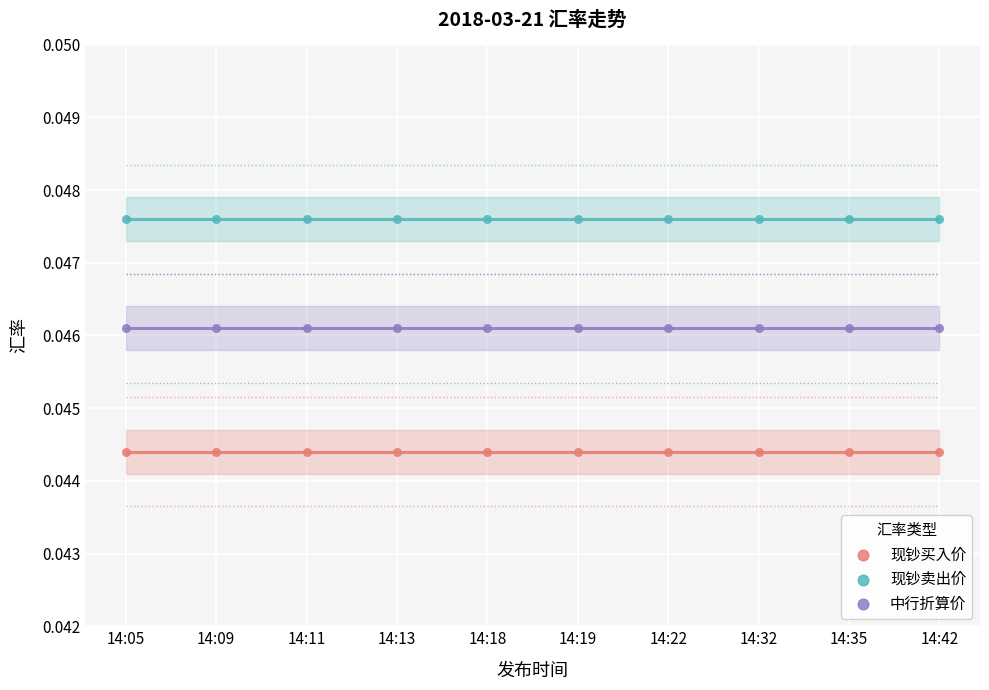

Which series contains the highest Y value?

现钞卖出价